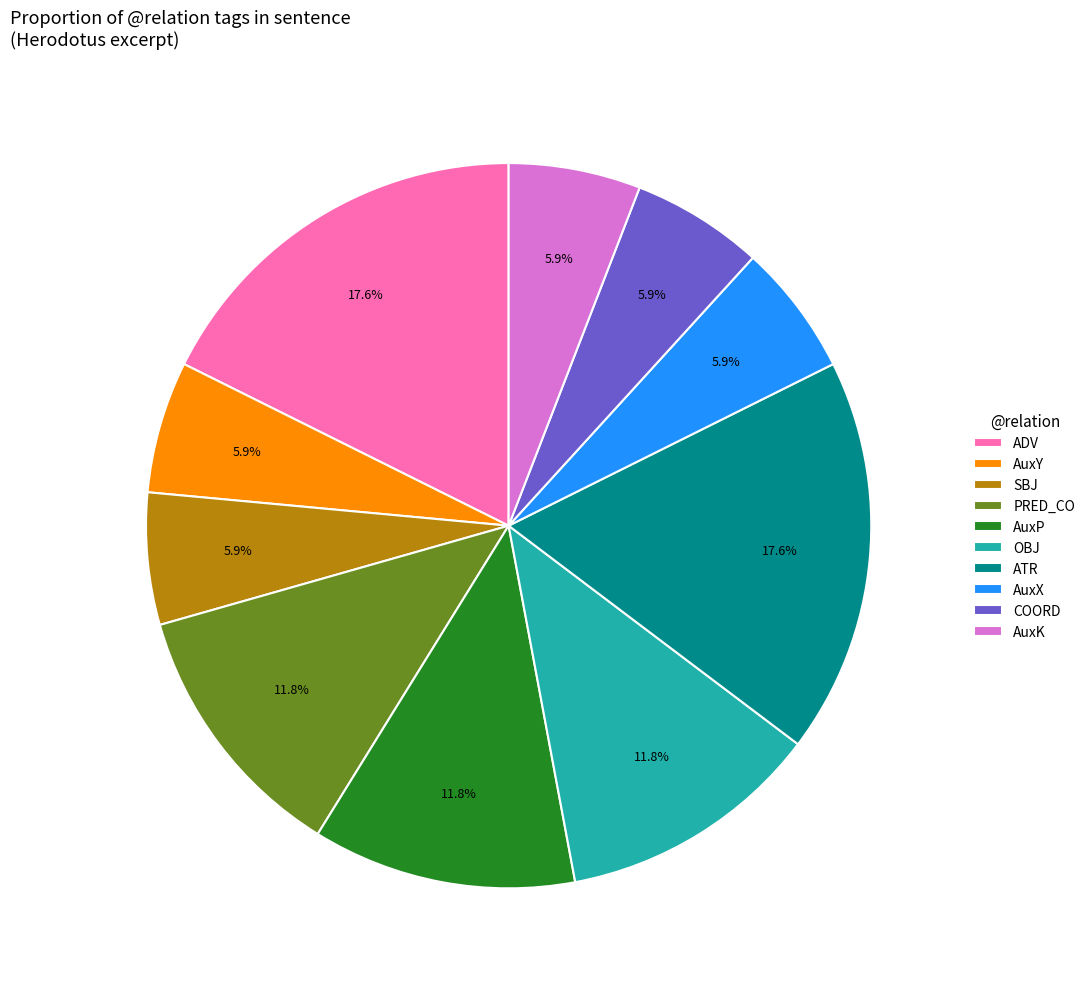

Approximately how many times larger is the value at ATR compared to AuxP?

1.5